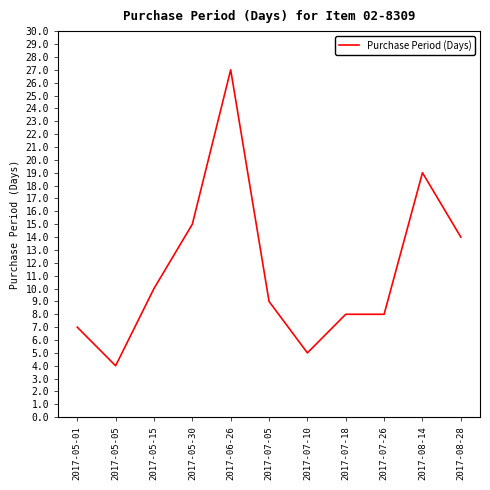

At which label does the data first exceed 9?

2017-05-15